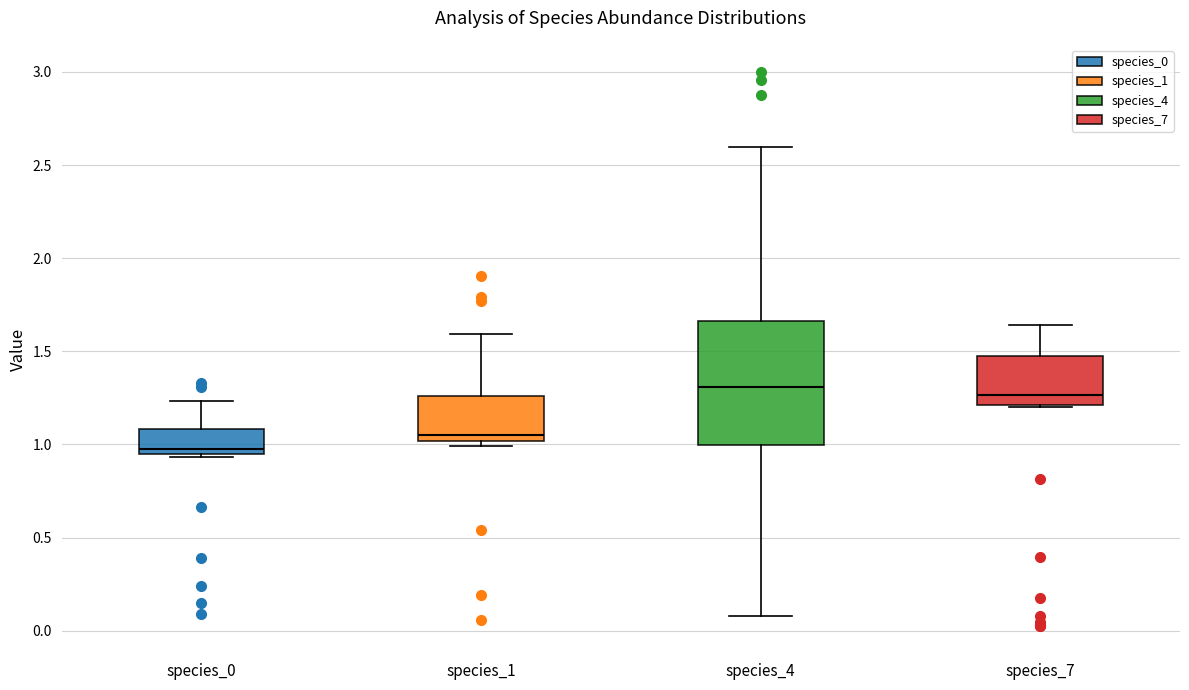

Comparing the boxes themselves (not the whiskers), which one is the tallest?

species_4